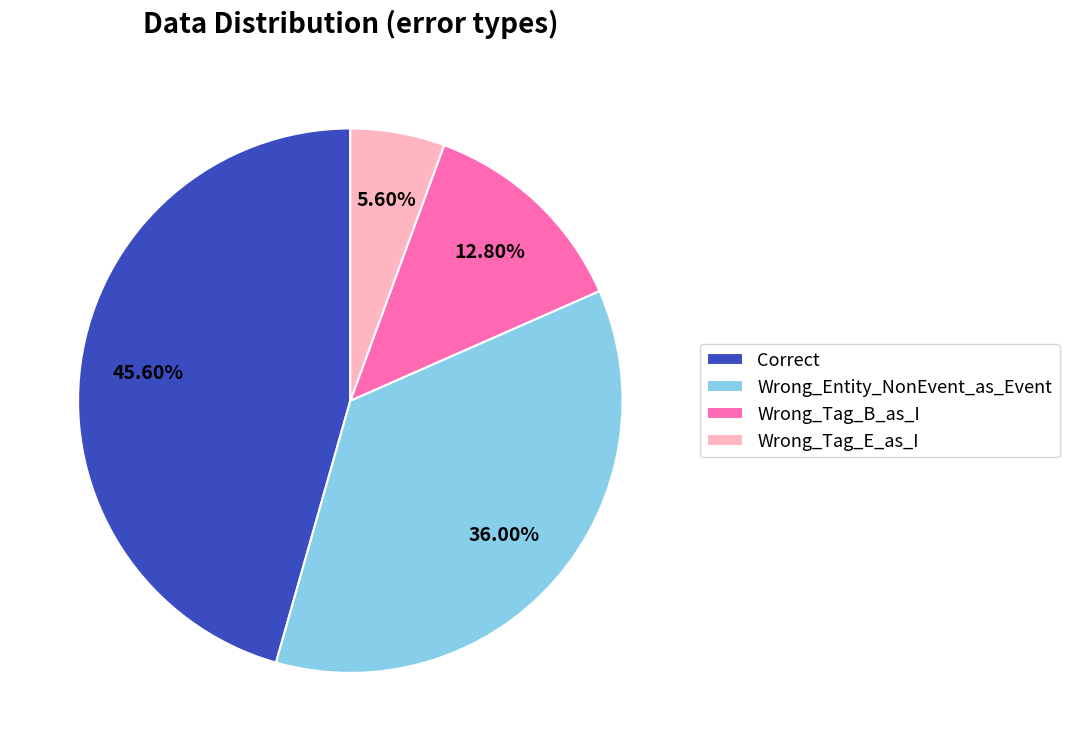

True or false: Correct accounts for 46% of the total.

True